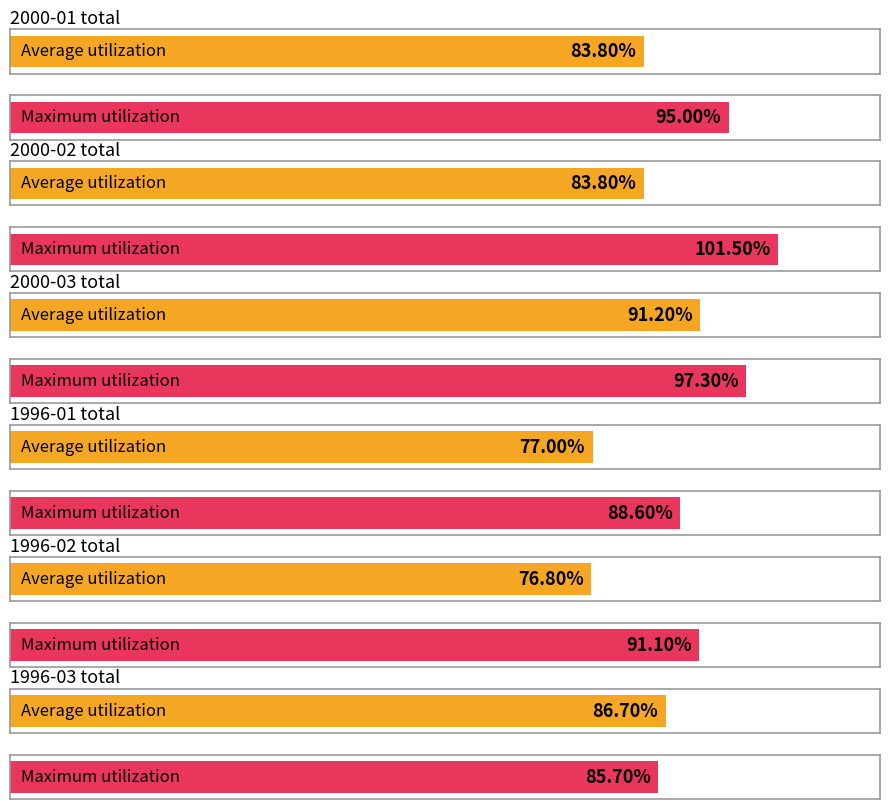

Are the bars grouped side by side (vs. stacked)?

Yes